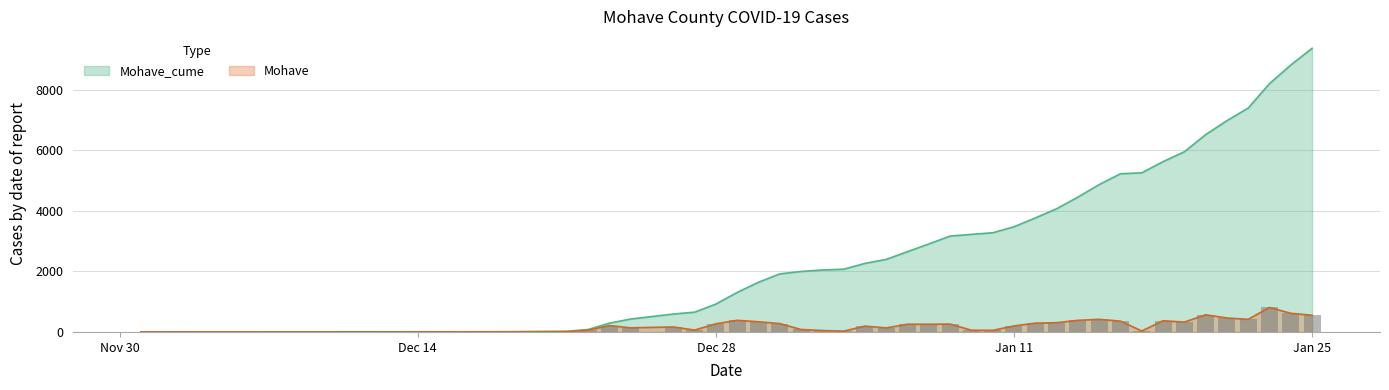

What is the maximum value for Mohave?

808